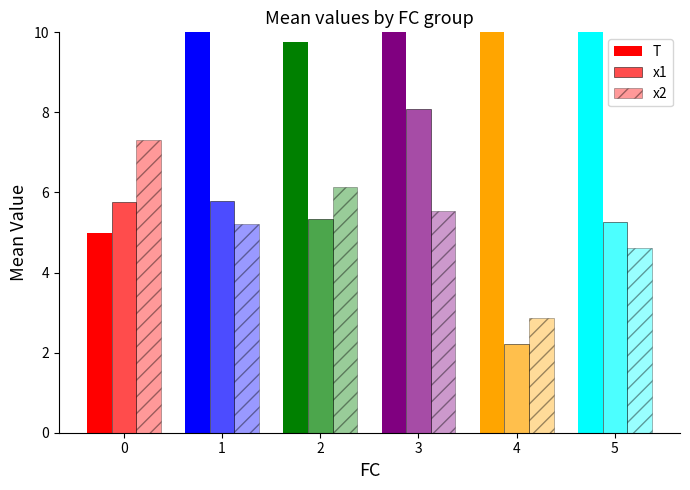

What is the difference between the x2 values at 5 and 1?

0.6